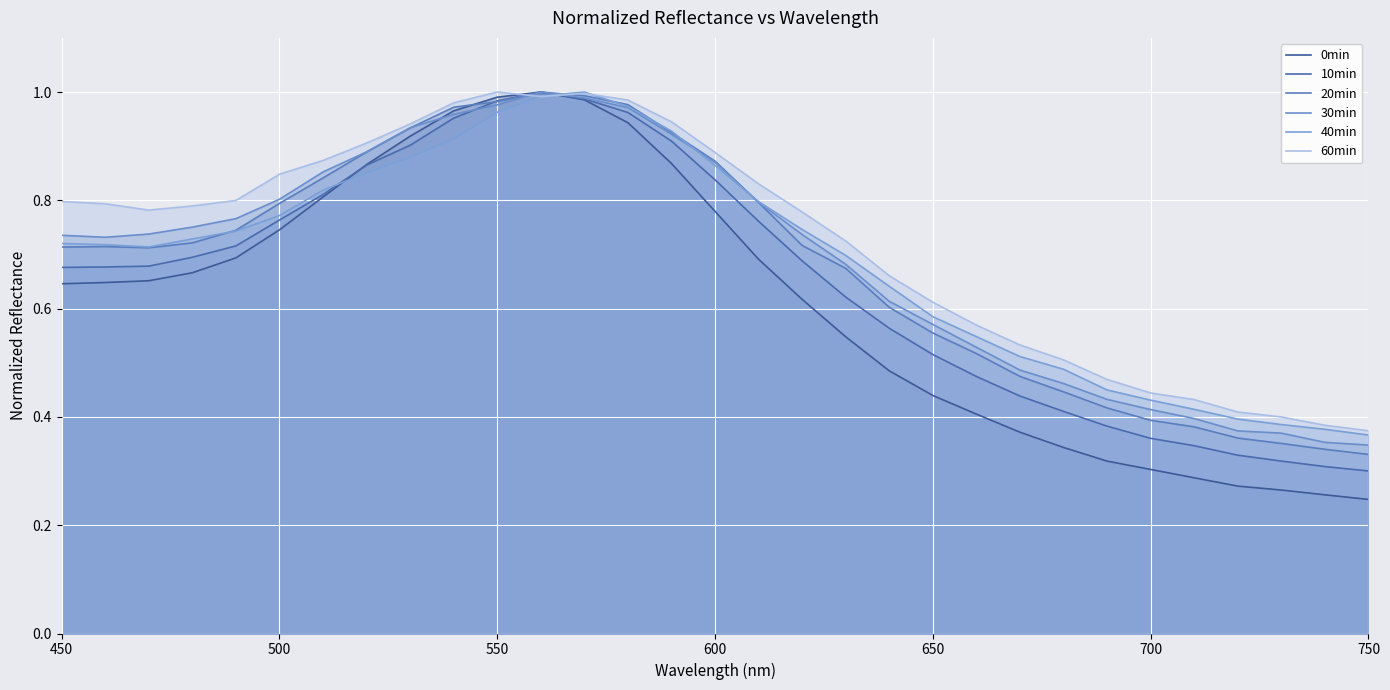

What is the highest value of the 10min series?

1.0